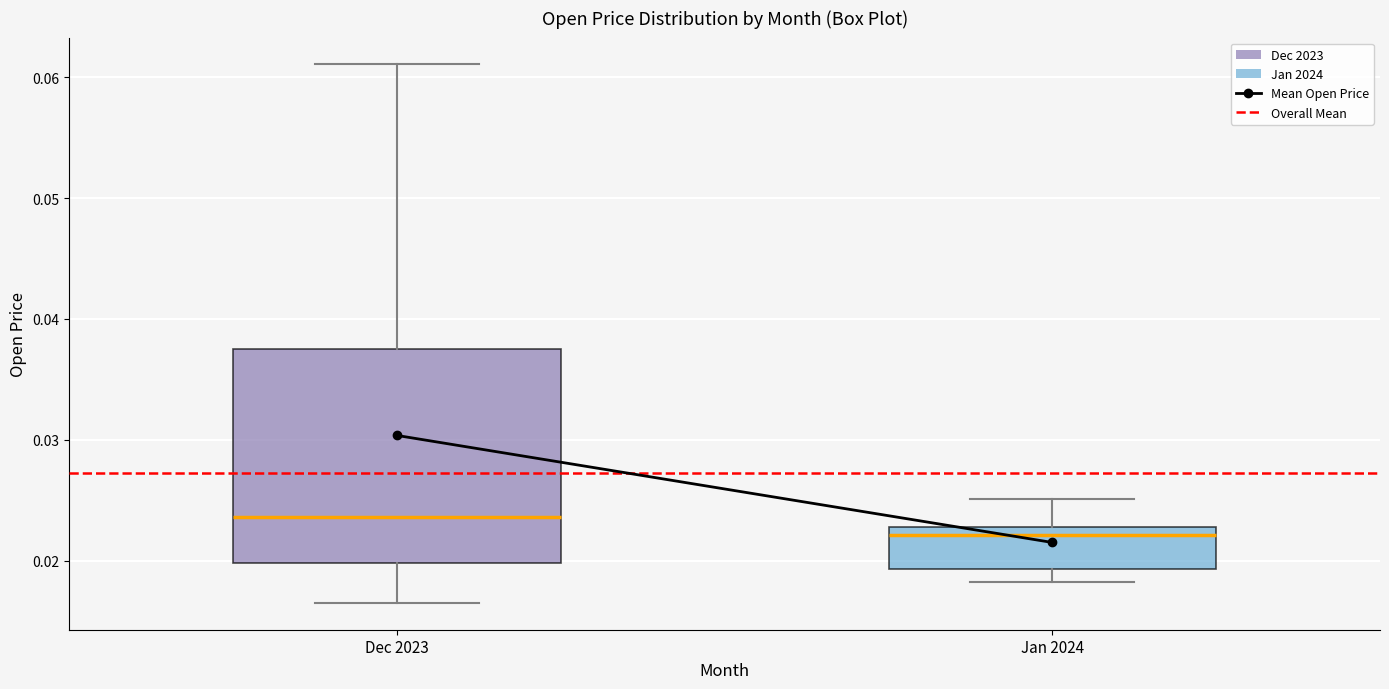

Reading left to right, read every box against the y-axis: the position of its median line, the range the box covers, and the ends of its whiskers. The values are not printed on the chart, so give them approximately, as read against the axis.

Dec 2023: median 0.024, box 0.020 to 0.038, whiskers 0.017 to 0.061
Jan 2024: median 0.022, box 0.019 to 0.023, whiskers 0.018 to 0.025